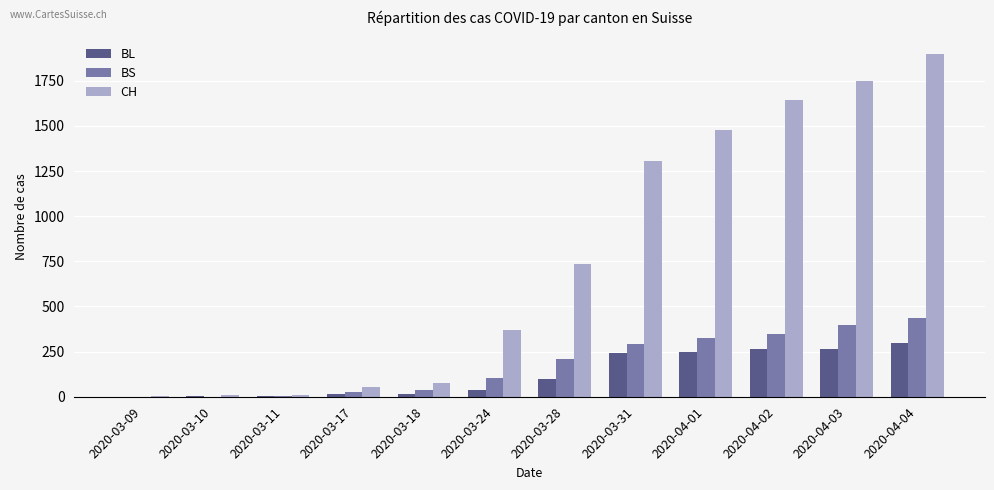

At which label does BL reach its peak?

2020-04-04